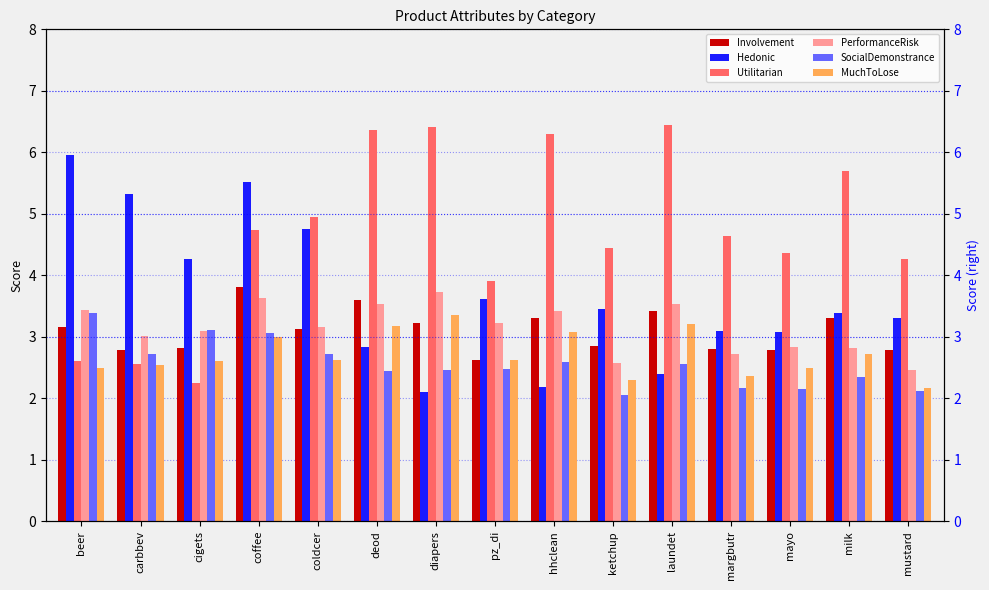

What is the highest value of the Utilitarian series?

6.4